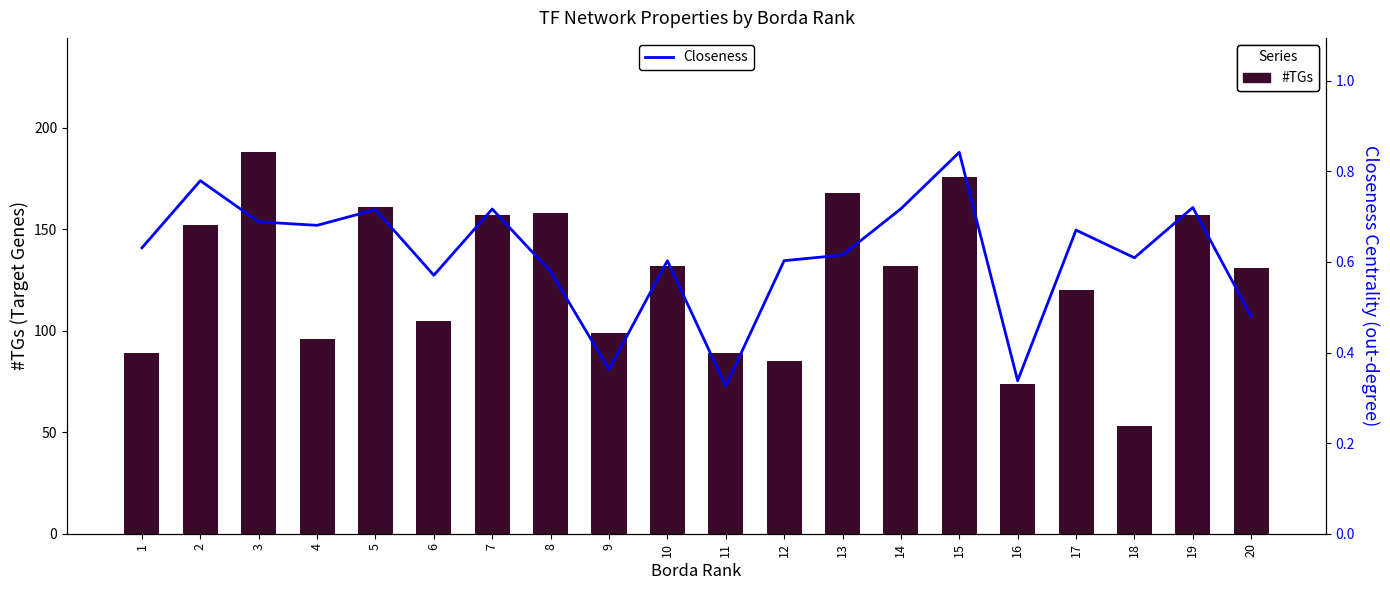

What is the value of the Closeness (out-degree) bar at the 4th from the left?

0.7